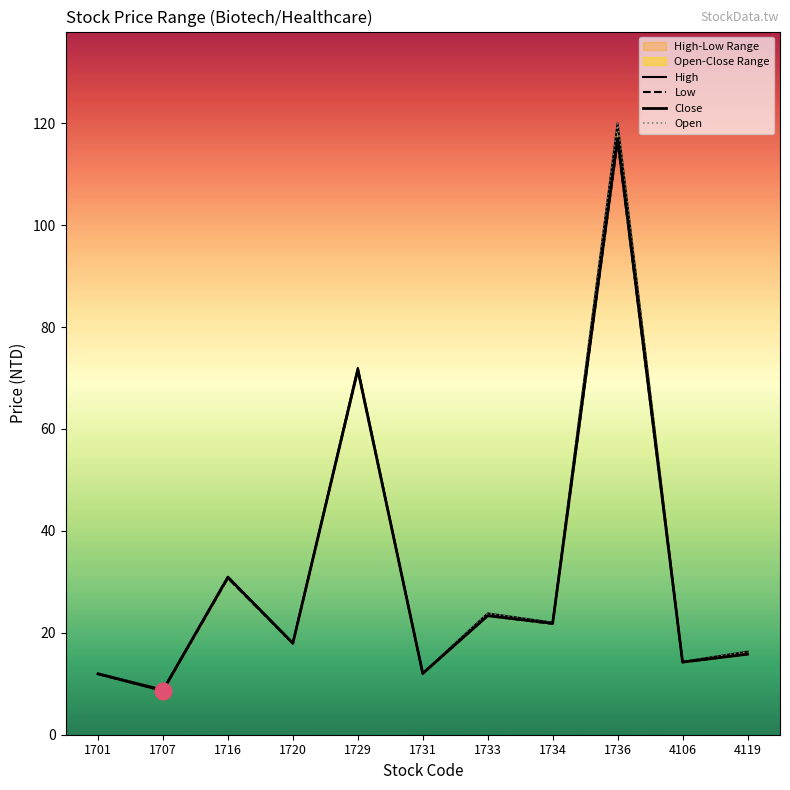

Which series has the largest total across all categories?

High